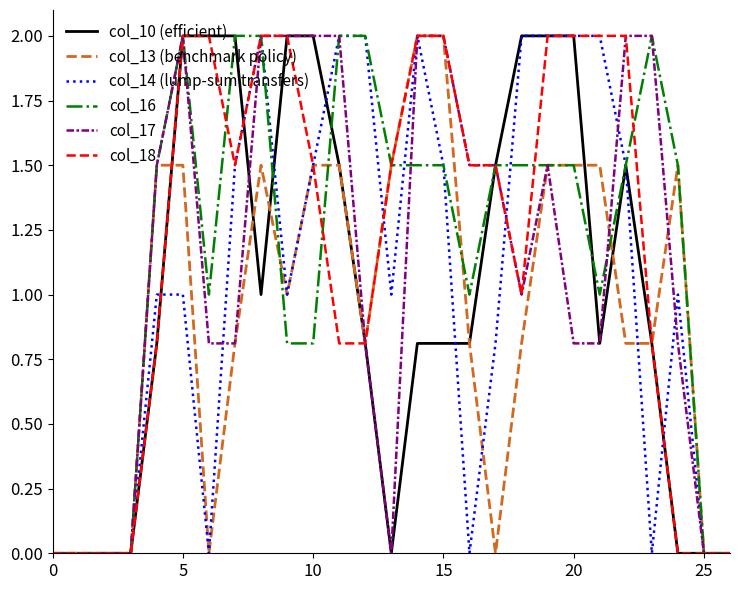

What is the greatest value displayed?

2.0